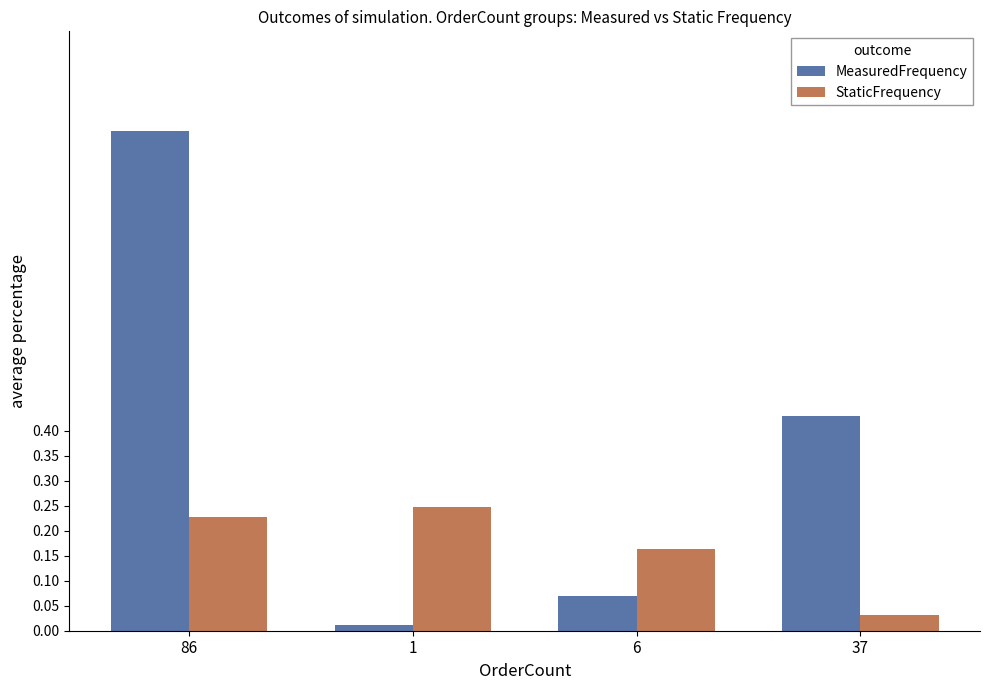

The value of StaticFrequency at 37 is 0.0. True or false?

True